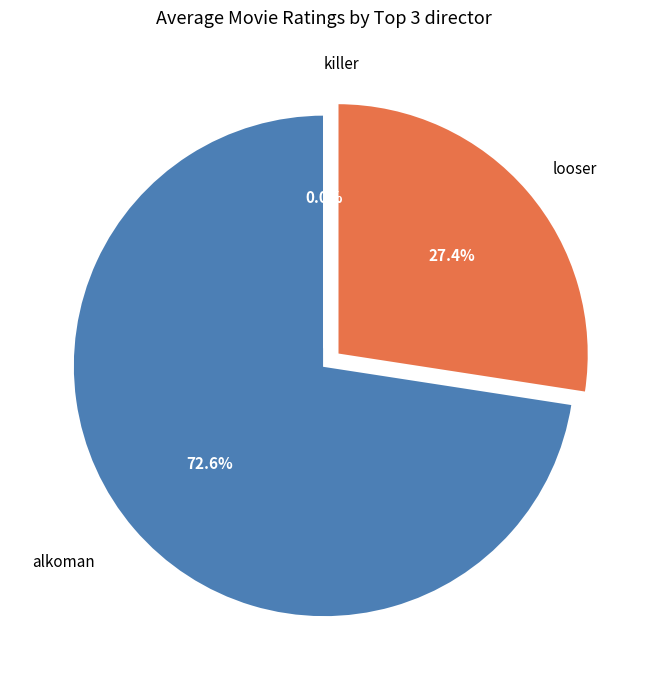

Rank the categories by value from lowest to highest.

killer, looser, alkoman